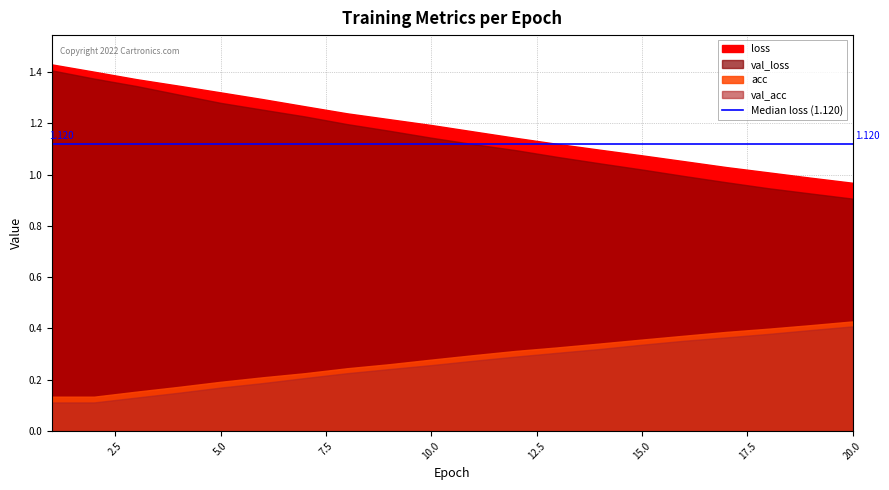

True or false: acc and val_acc cross at least once.

False